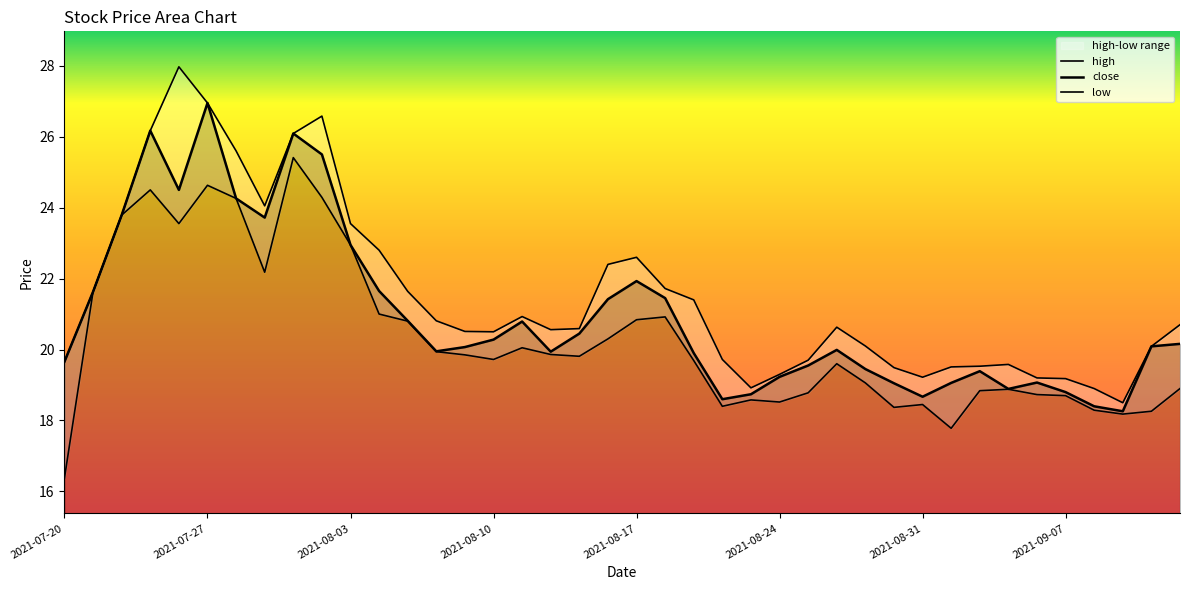

How many interior local valleys does the low series have?

9